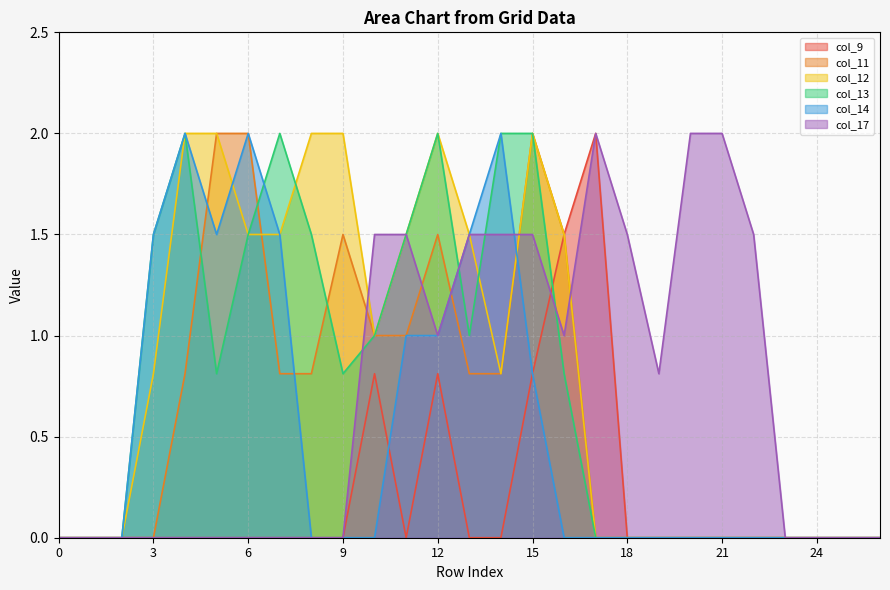

How many lines are shown in the chart?

6